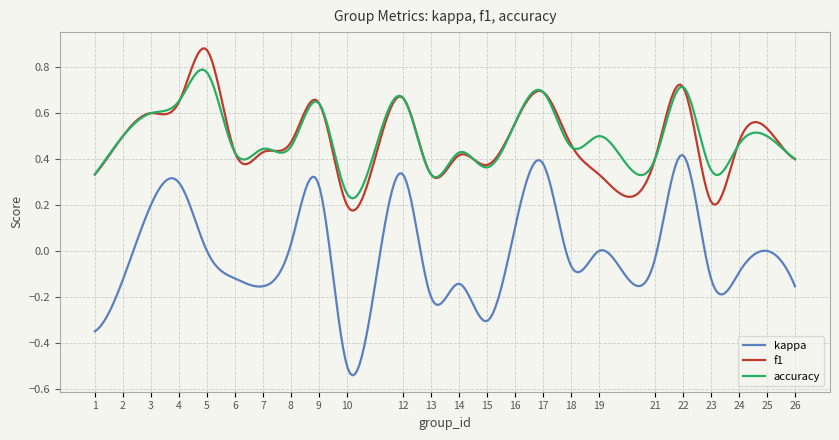

Does the chart have visible grid lines?

Yes